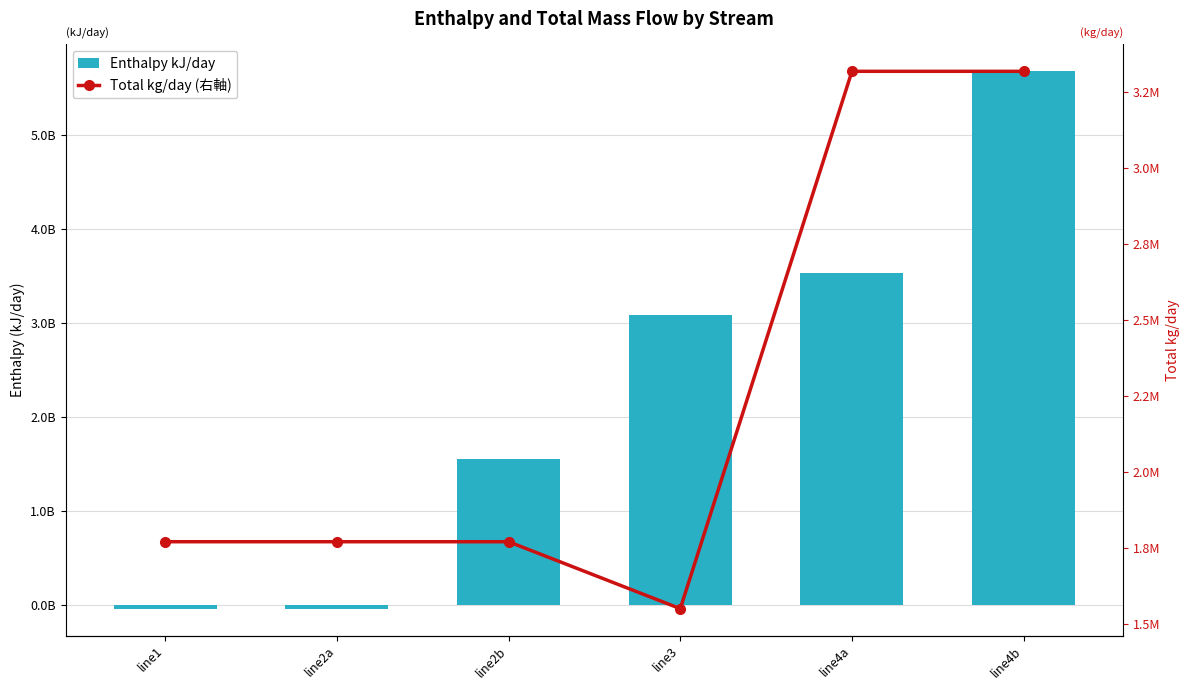

At how many categories does at least one series exceed 453442549?

4